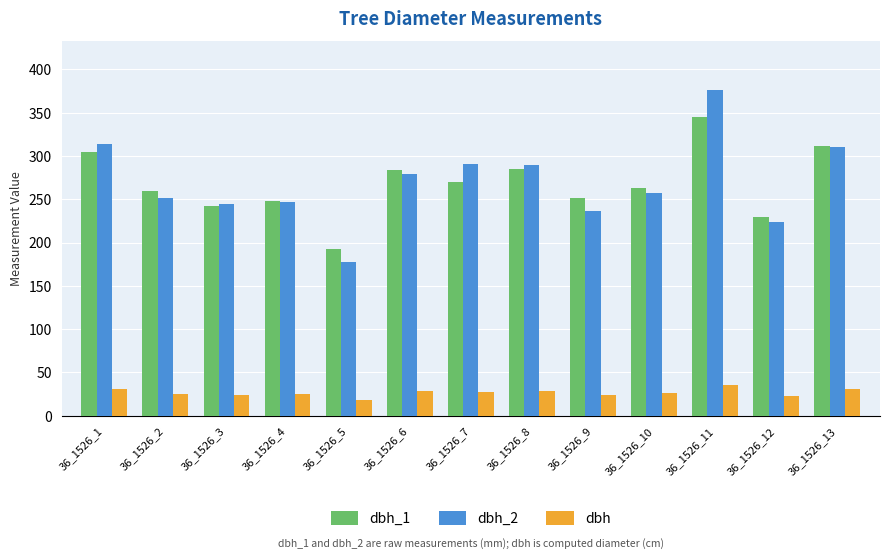

Where is dbh_2 nearest to the value 277?

36_1526_6